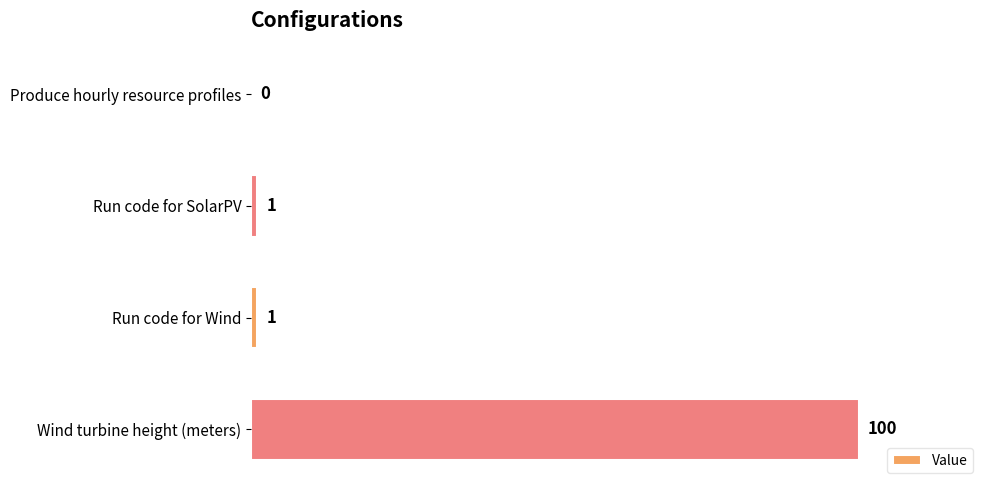

How many values are above zero?

3